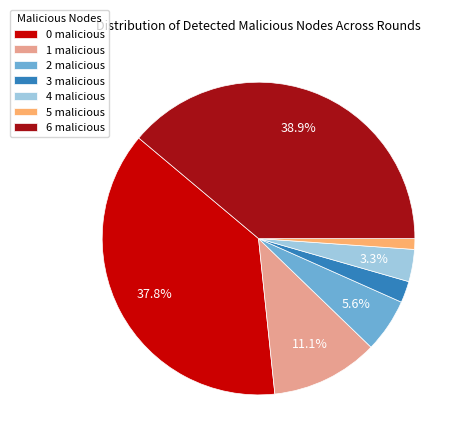

Combined, do 2 malicious and 1 malicious account for over 50%?

No